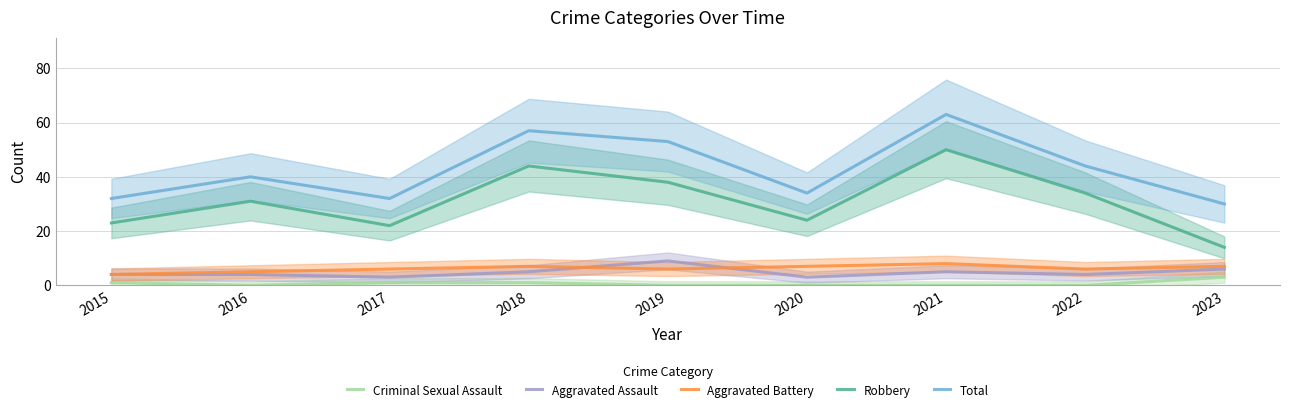

What is the total value across all series at 2023?

60